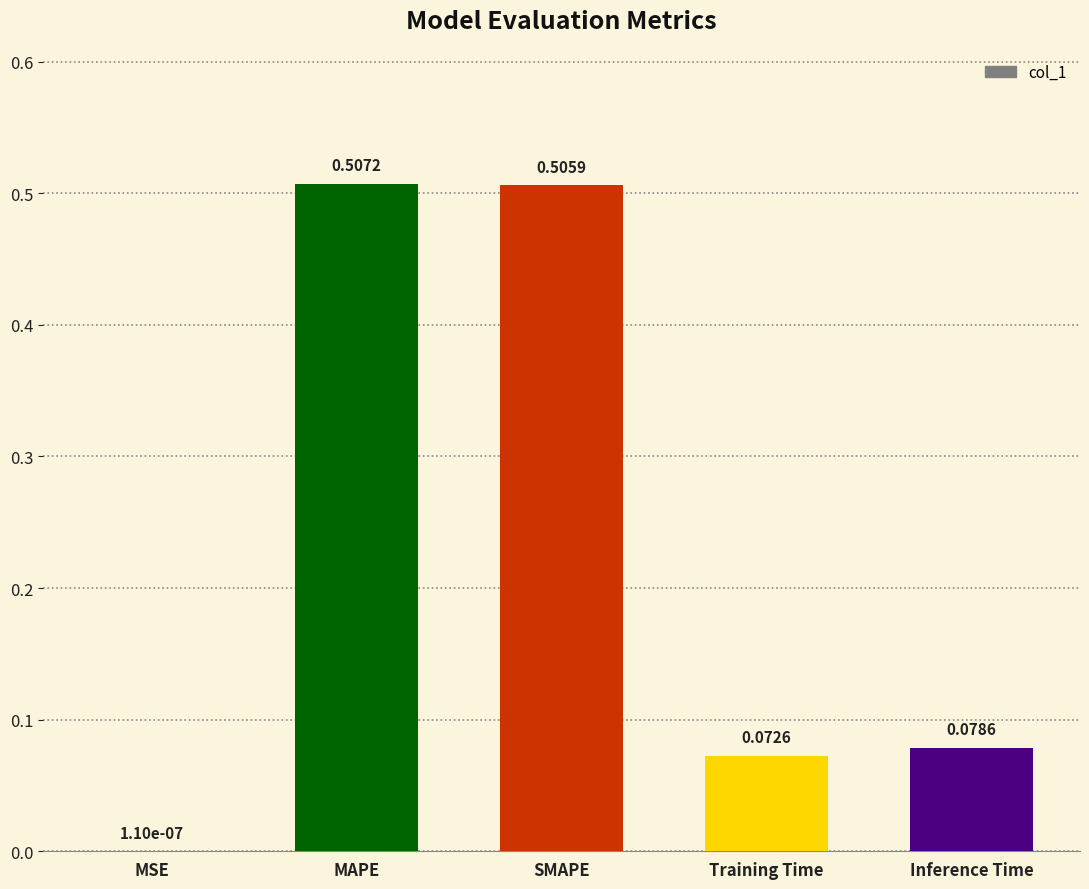

What is the average value?

0.2